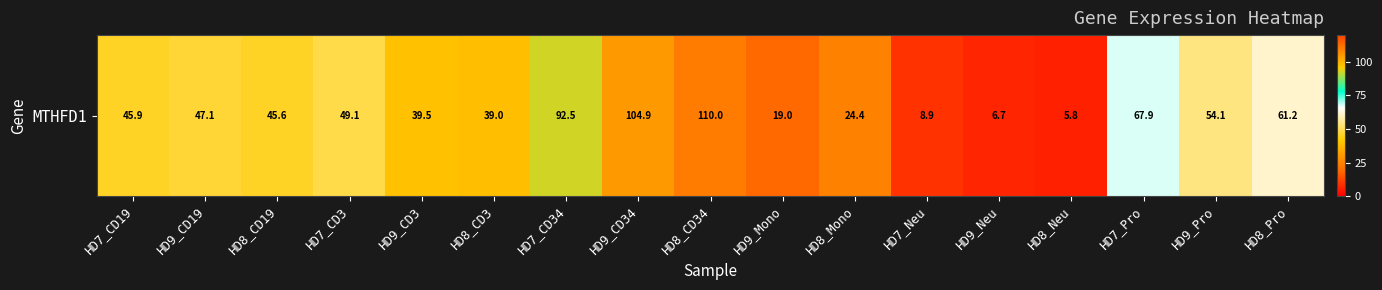

Reading right to left, extract all data points from this chart.

HD8_Pro=61.2	HD9_Pro=54.1	HD7_Pro=67.9	HD8_Neu=5.8	HD9_Neu=6.7	HD7_Neu=8.9	HD8_Mono=24.4	HD9_Mono=19.0	HD8_CD34=110.0	HD9_CD34=104.9	HD7_CD34=92.5	HD8_CD3=39.0	HD9_CD3=39.5	HD7_CD3=49.1	HD8_CD19=45.6	HD9_CD19=47.1	HD7_CD19=45.9